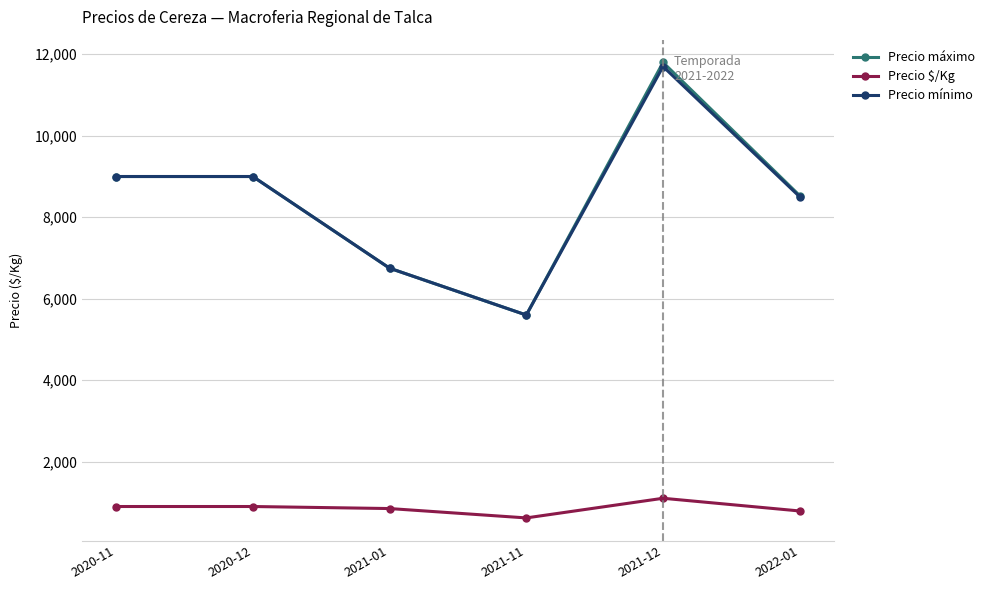

What is the approximate value of Precio $/Kg at 2021-11?

620.0